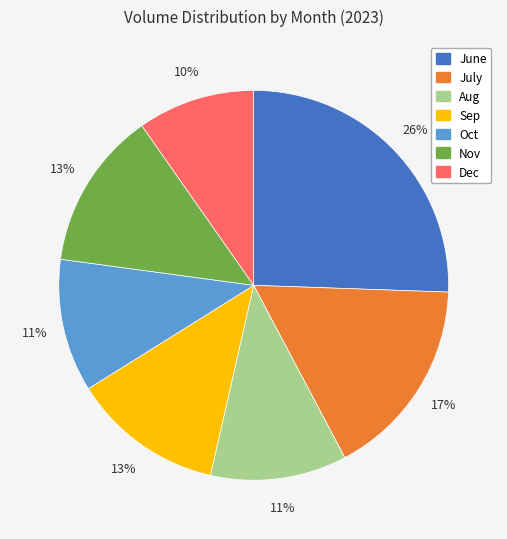

Does any single category account for the majority?

No